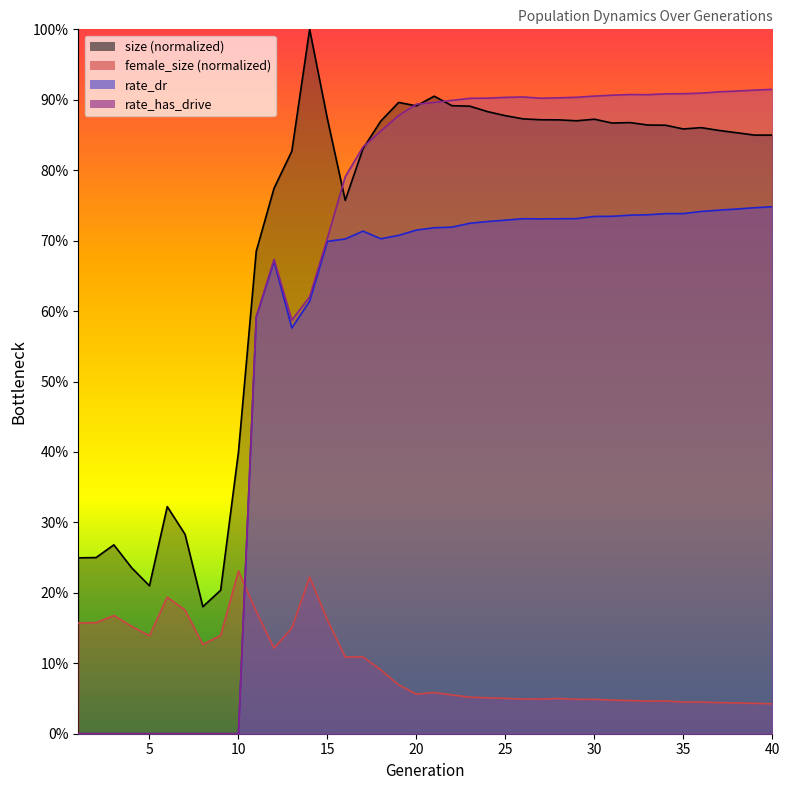

At which category does rate_dr reach its first local peak?

12